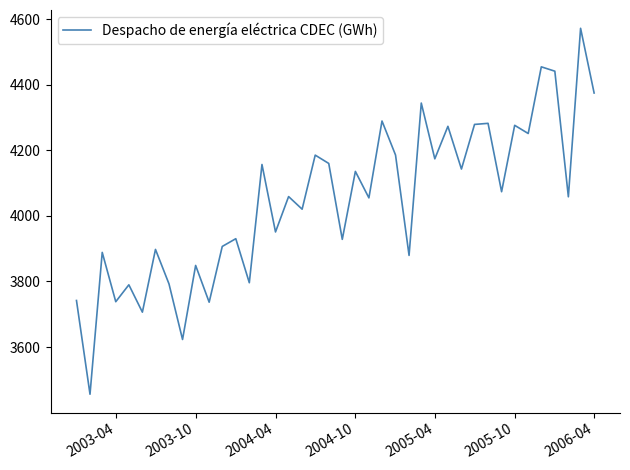

What is the difference between the maximum and minimum values?

1116.9